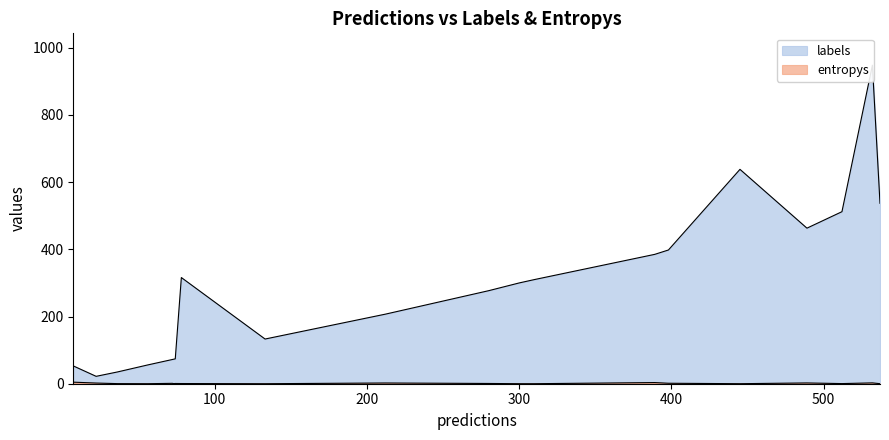

True or false: entropys and labels cross at least once.

False